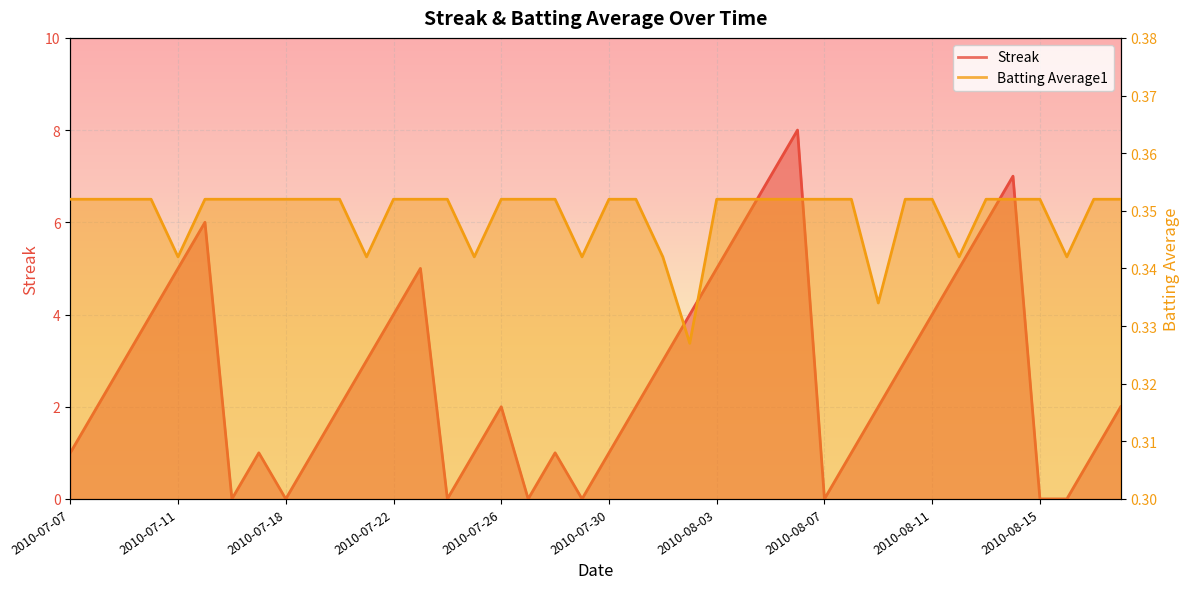

Reading left to right, transcribe all the data shown in this chart.

Streak: 1.0	2.0	3.0	4.0	5.0	6.0	0.0	1.0	0.0	1.0	2.0	3.0	4.0	5.0	0.0	1.0	2.0	0.0	1.0	0.0	1.0	2.0	3.0	4.0	5.0	6.0	7.0	8.0	0.0	1.0	2.0	3.0	4.0	5.0	6.0	7.0	0.0	0.0	1.0	2.0
Batting Average1: 0.4	0.4	0.4	0.4	0.3	0.4	0.4	0.4	0.4	0.4	0.4	0.3	0.4	0.4	0.4	0.3	0.4	0.4	0.4	0.3	0.4	0.4	0.3	0.3	0.4	0.4	0.4	0.4	0.4	0.4	0.3	0.4	0.4	0.3	0.4	0.4	0.4	0.3	0.4	0.4